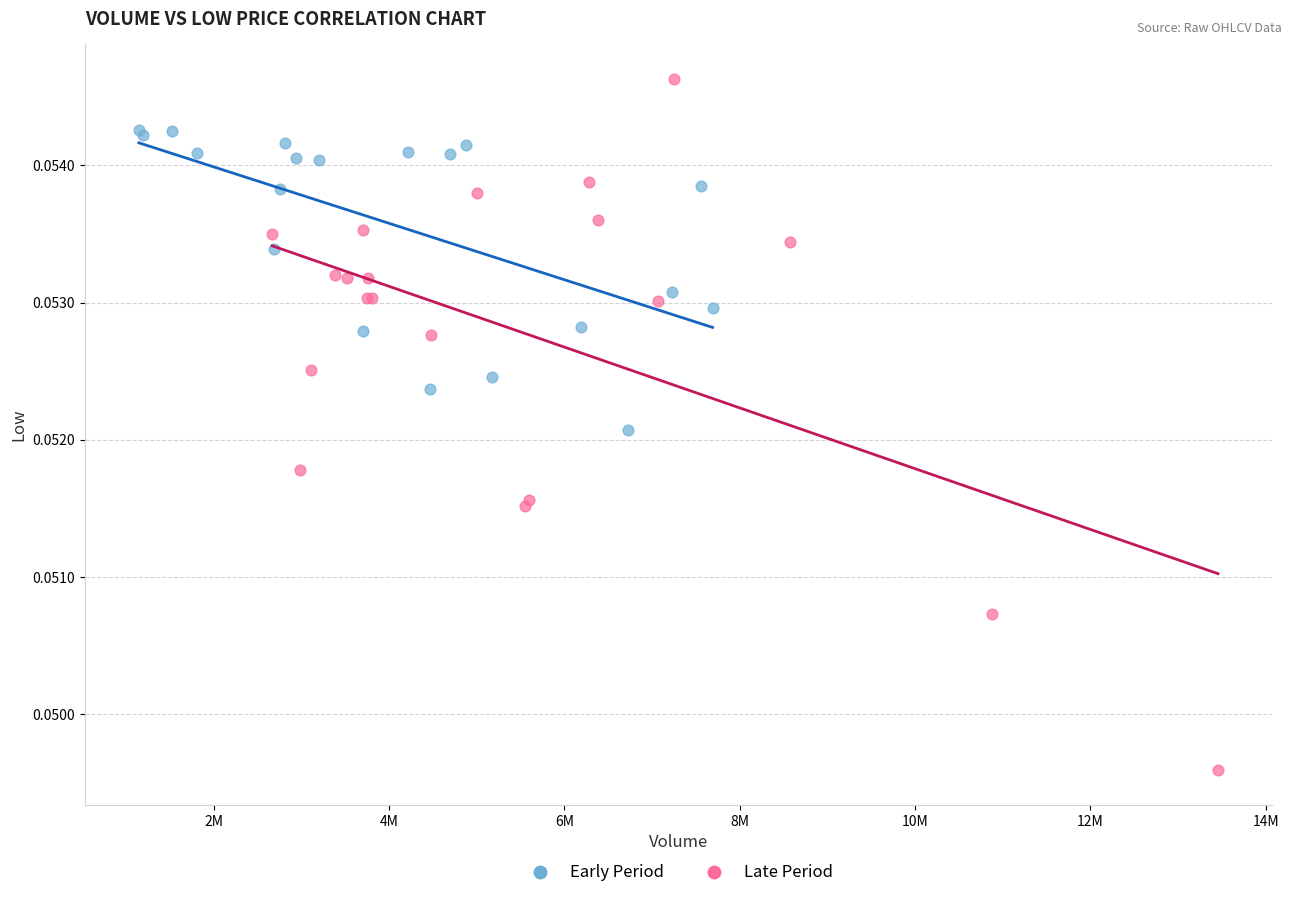

Which series reaches the maximum Y coordinate?

Late Period